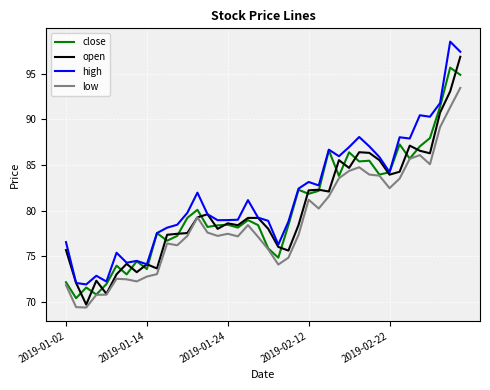

True or false: high and low intersect in this chart.

False